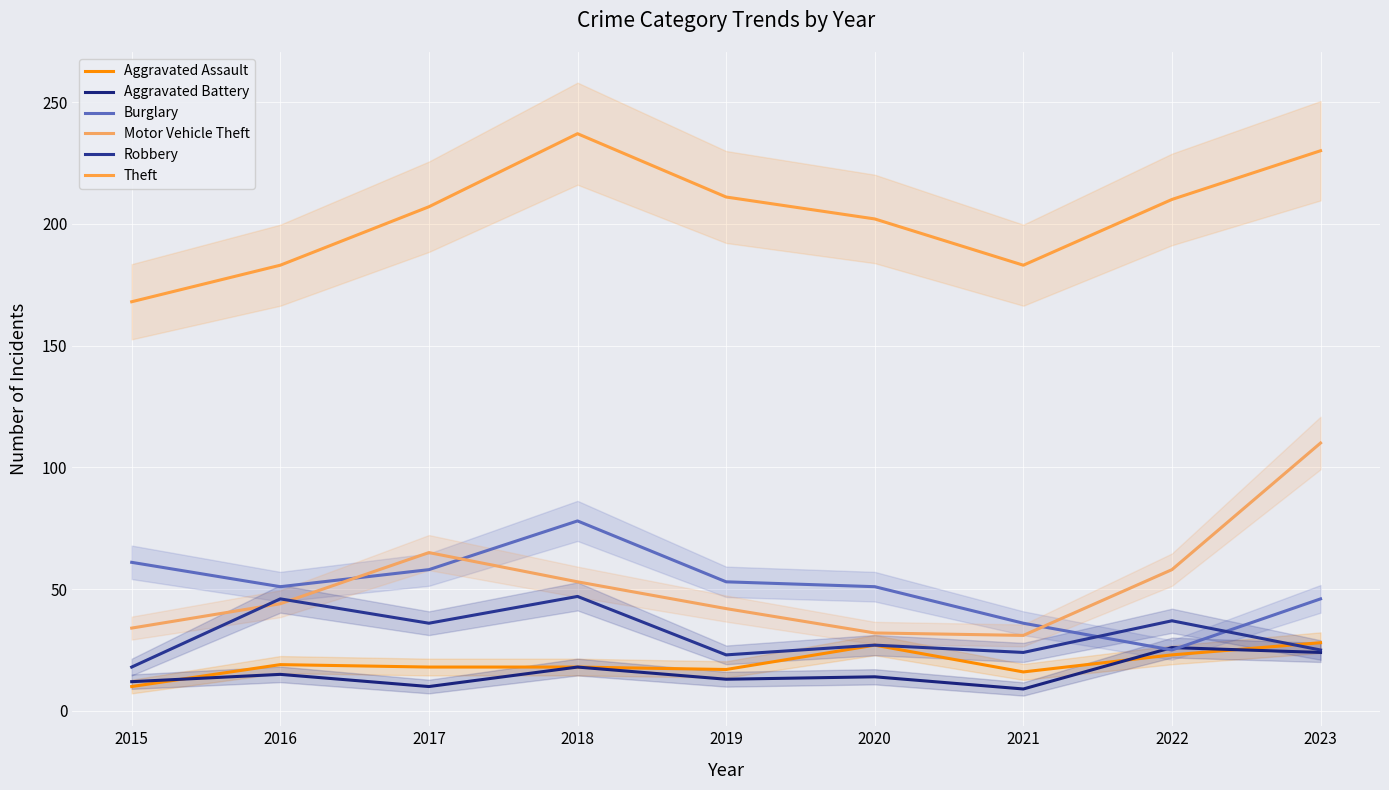

Reading right to left, extract all data points from this chart.

Aggravated Assault: 2023=28	2022=23	2021=16	2020=27	2019=17	2018=18	2017=18	2016=19	2015=10
Aggravated Battery: 2023=24	2022=26	2021=9	2020=14	2019=13	2018=18	2017=10	2016=15	2015=12
Burglary: 2023=46	2022=25	2021=36	2020=51	2019=53	2018=78	2017=58	2016=51	2015=61
Motor Vehicle Theft: 2023=110	2022=58	2021=31	2020=32	2019=42	2018=53	2017=65	2016=44	2015=34
Robbery: 2023=25	2022=37	2021=24	2020=27	2019=23	2018=47	2017=36	2016=46	2015=18
Theft: 2023=230	2022=210	2021=183	2020=202	2019=211	2018=237	2017=207	2016=183	2015=168